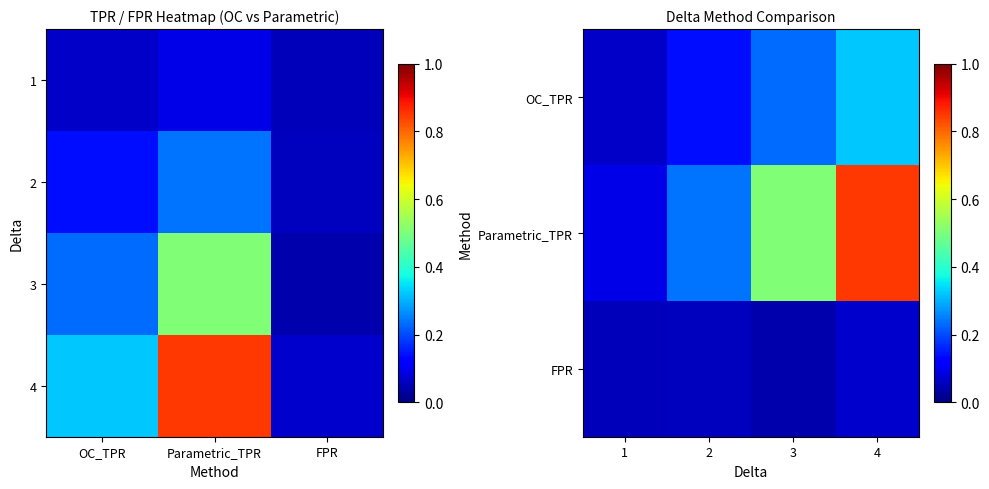

List the labels in order of 2 value, smallest first.

FPR, OC_TPR, Parametric_TPR